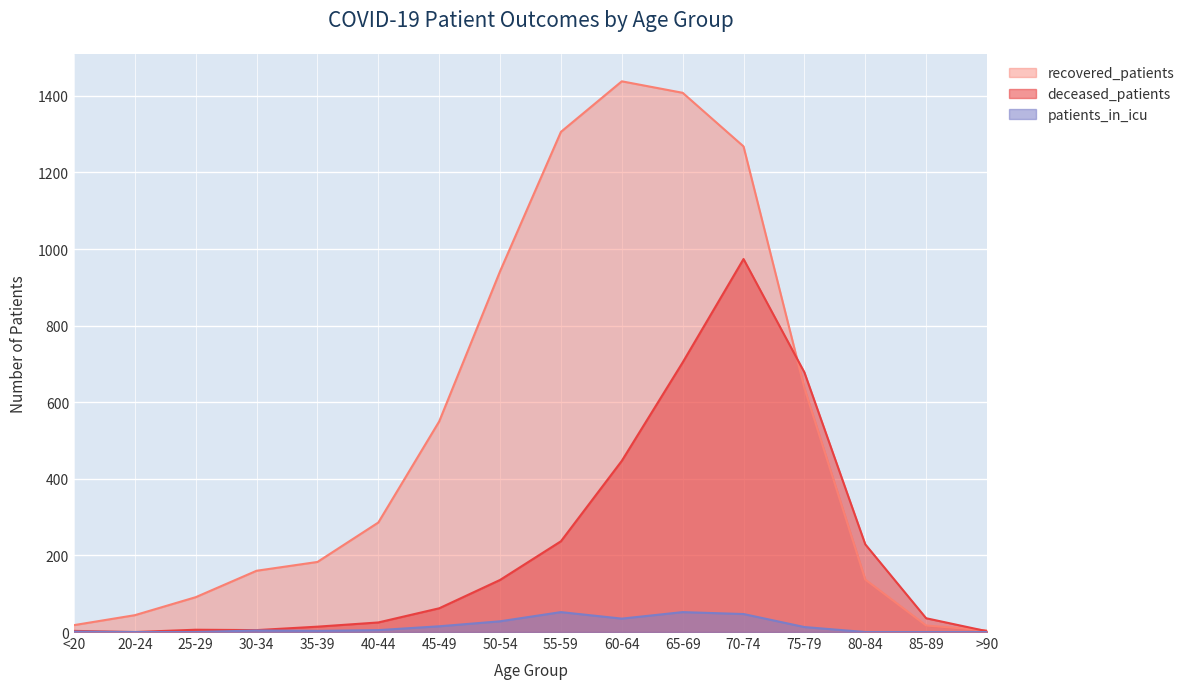

What are all the series names shown in the legend?

recovered_patients, deceased_patients, patients_in_icu